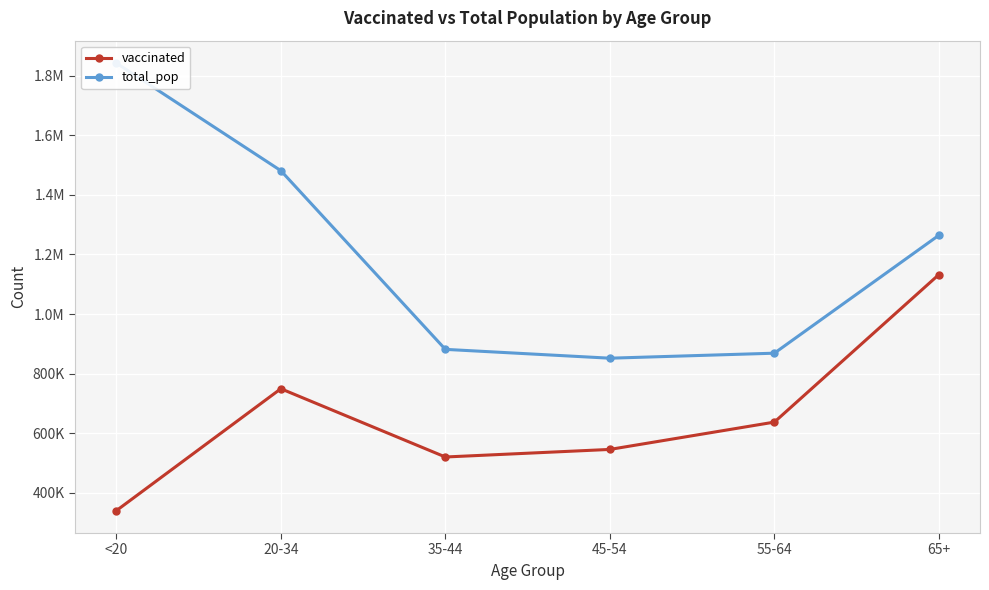

How many lines are shown in the chart?

2